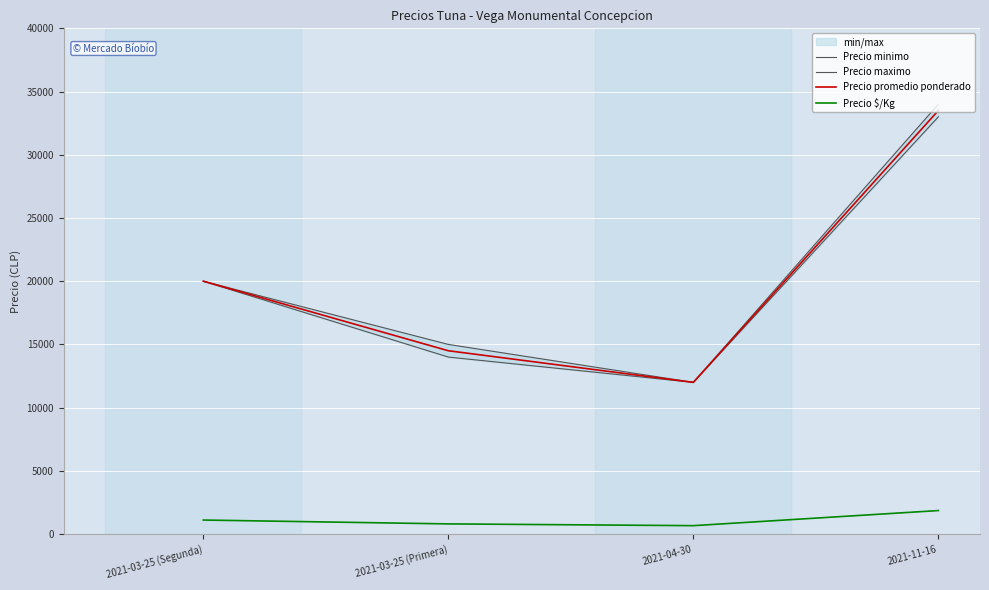

True or false: Precio promedio ponderado and Precio minimo intersect in this chart.

False